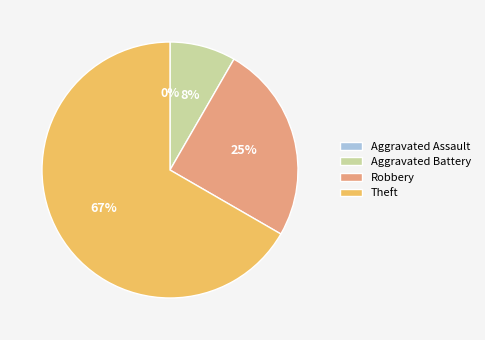

Does Theft represent more than half of the total?

Yes